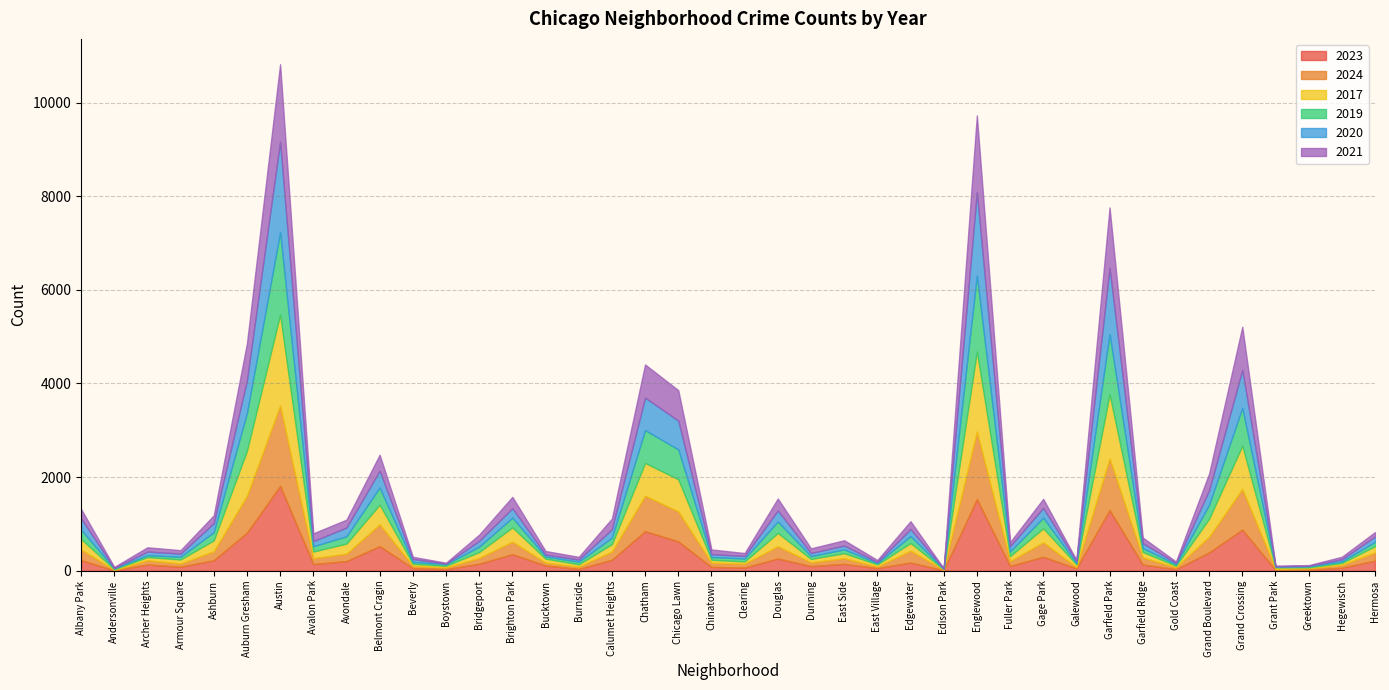

Where does the 2024 series first go above 127?

Albany Park